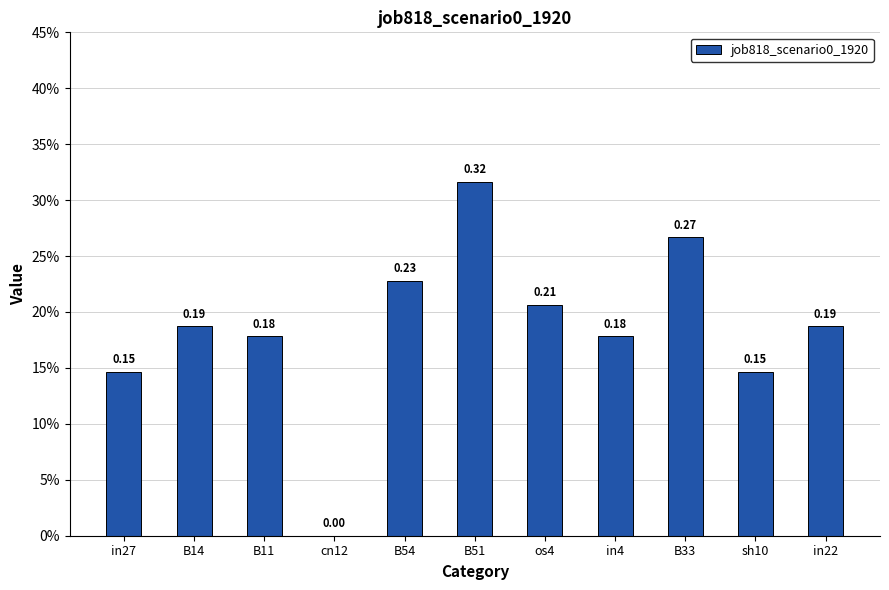

What is the change in value from B51 to in22?

-0.1